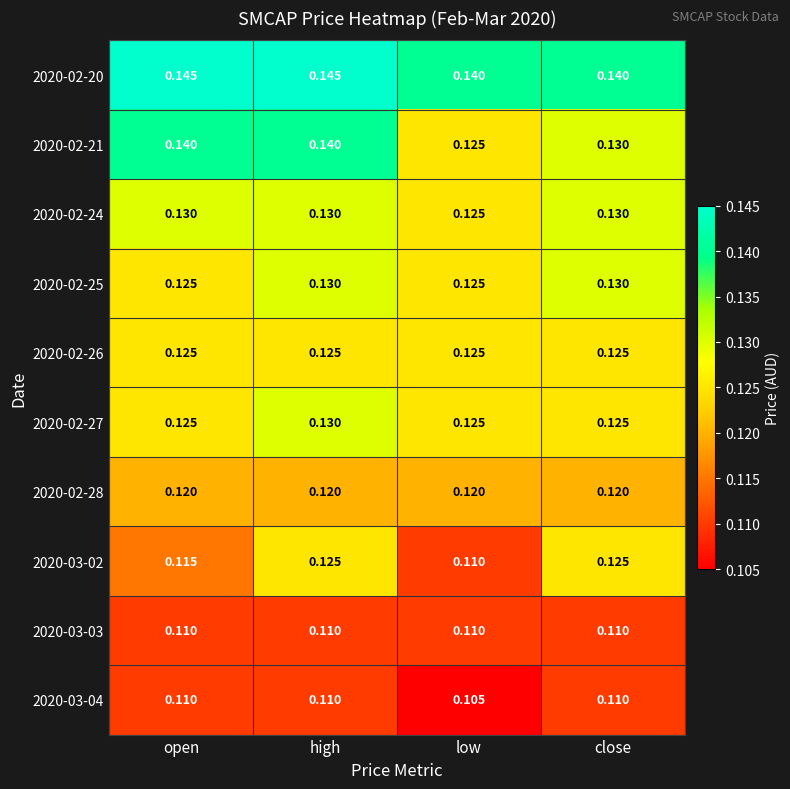

Which category has the lowest value across all series?

low